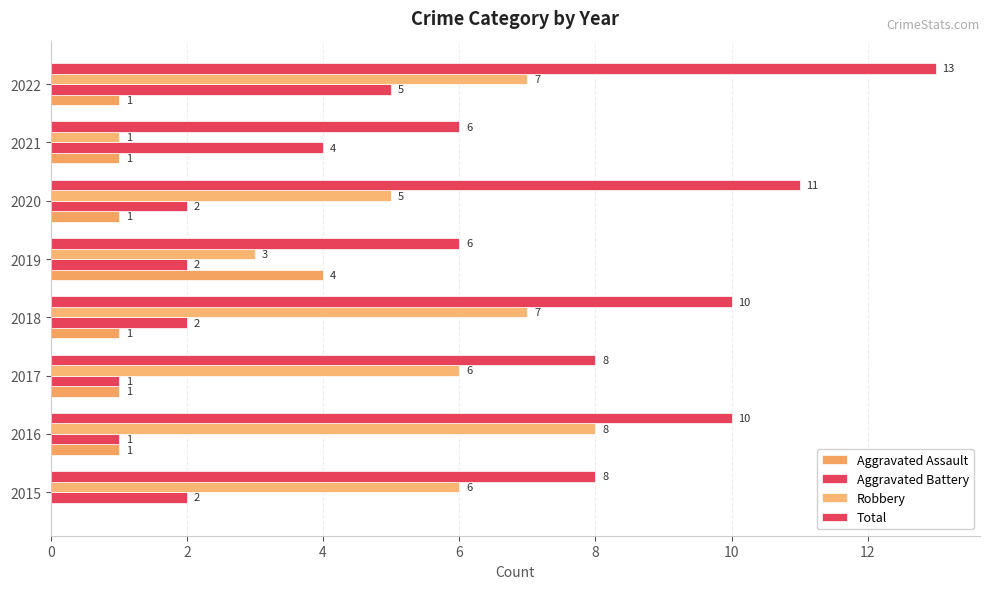

Count the number of categories in the chart.

8